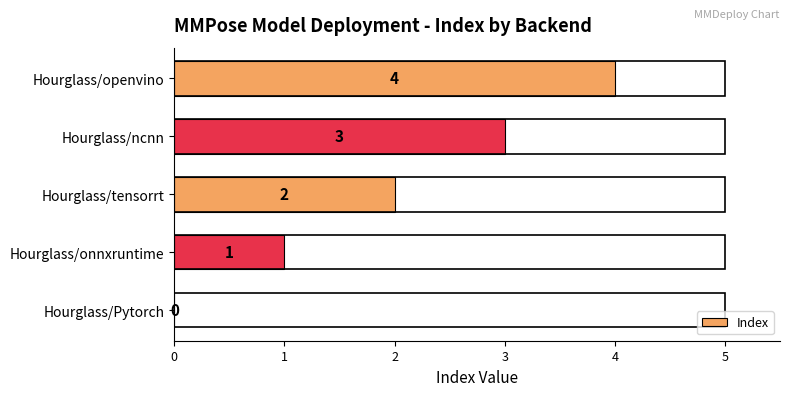

What is the change in value from Hourglass/Pytorch to Hourglass/openvino?

+4